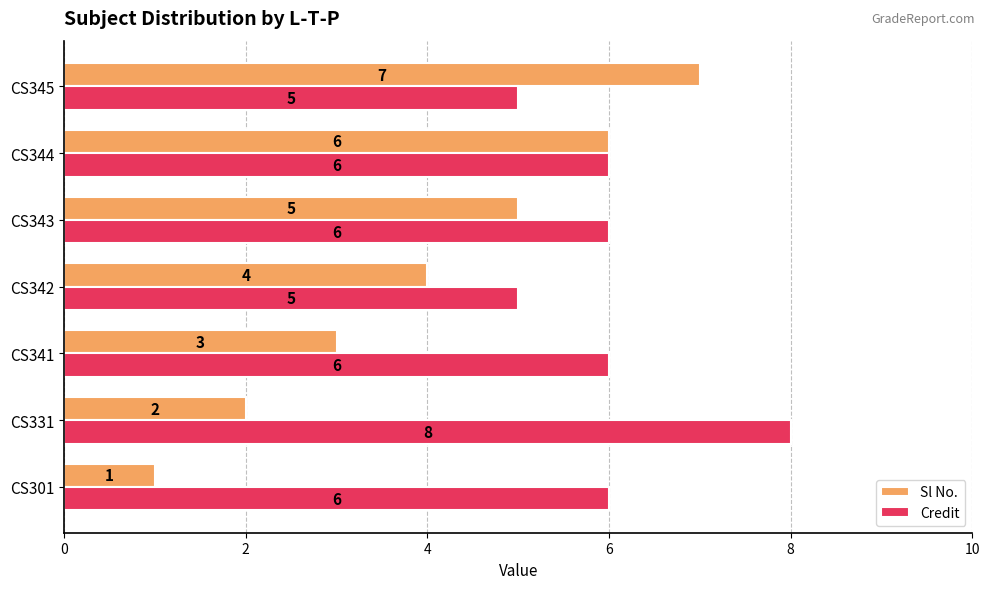

List the series in order of their peak value, highest first.

Credit, Sl No.